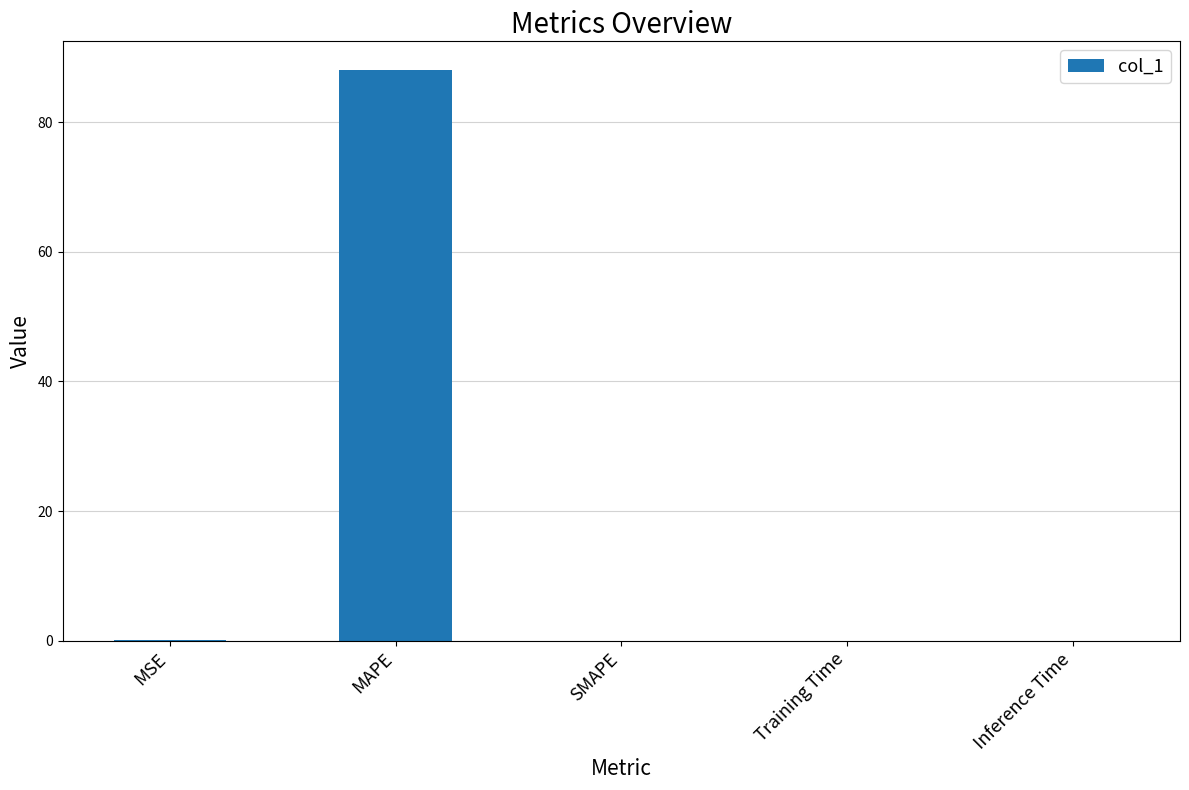

Which has a higher value, MAPE or Inference Time?

MAPE